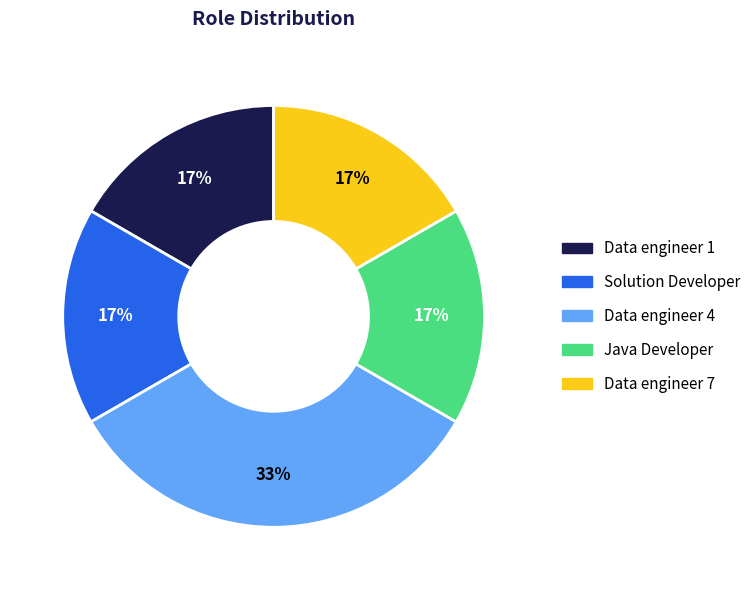

How many slices are in this pie chart?

5